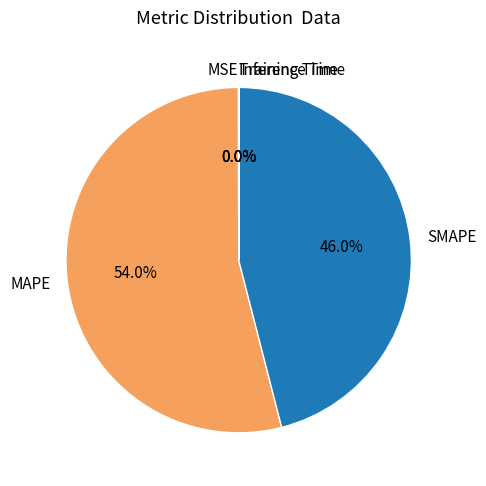

Does any single category account for the majority?

Yes